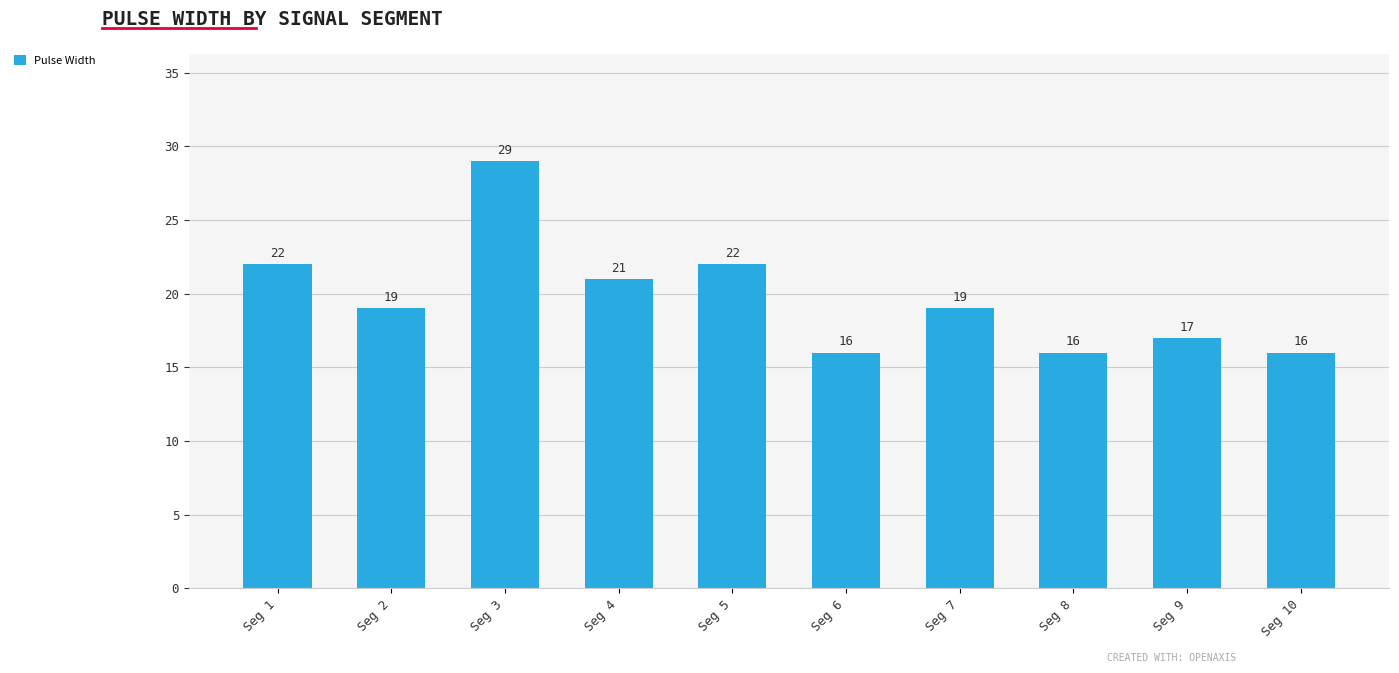

What is the ratio of the value at Seg 7 to the value at Seg 2?

1.0